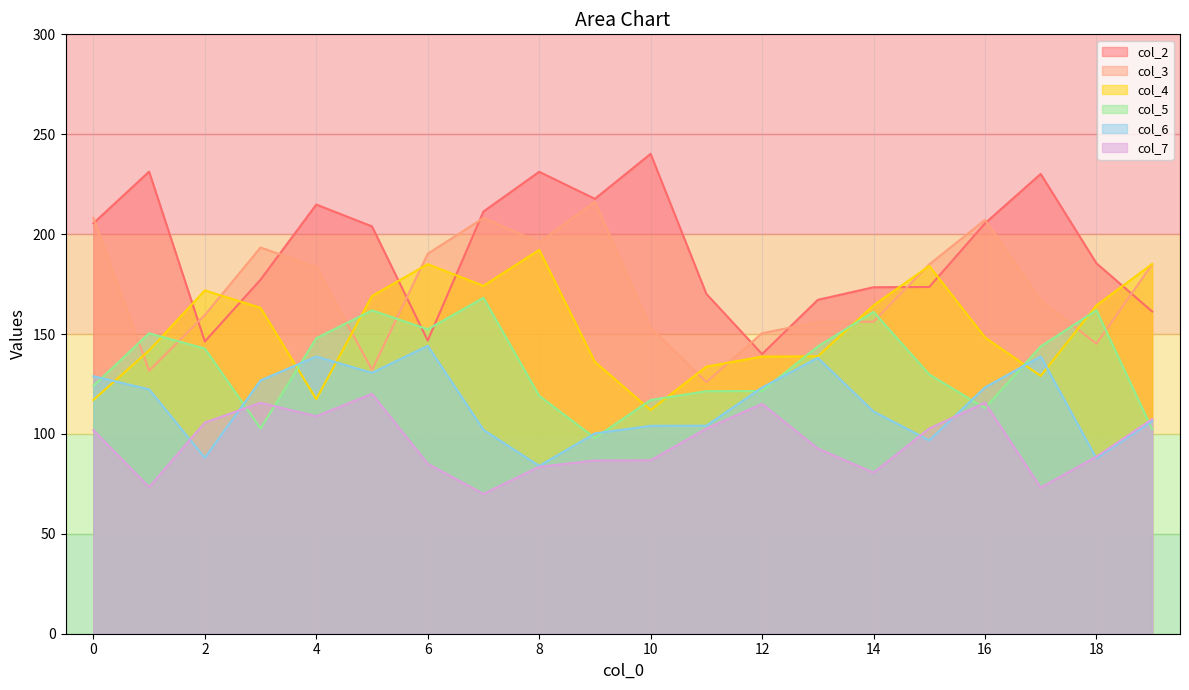

What is the average value of the col_4 series?

153.3